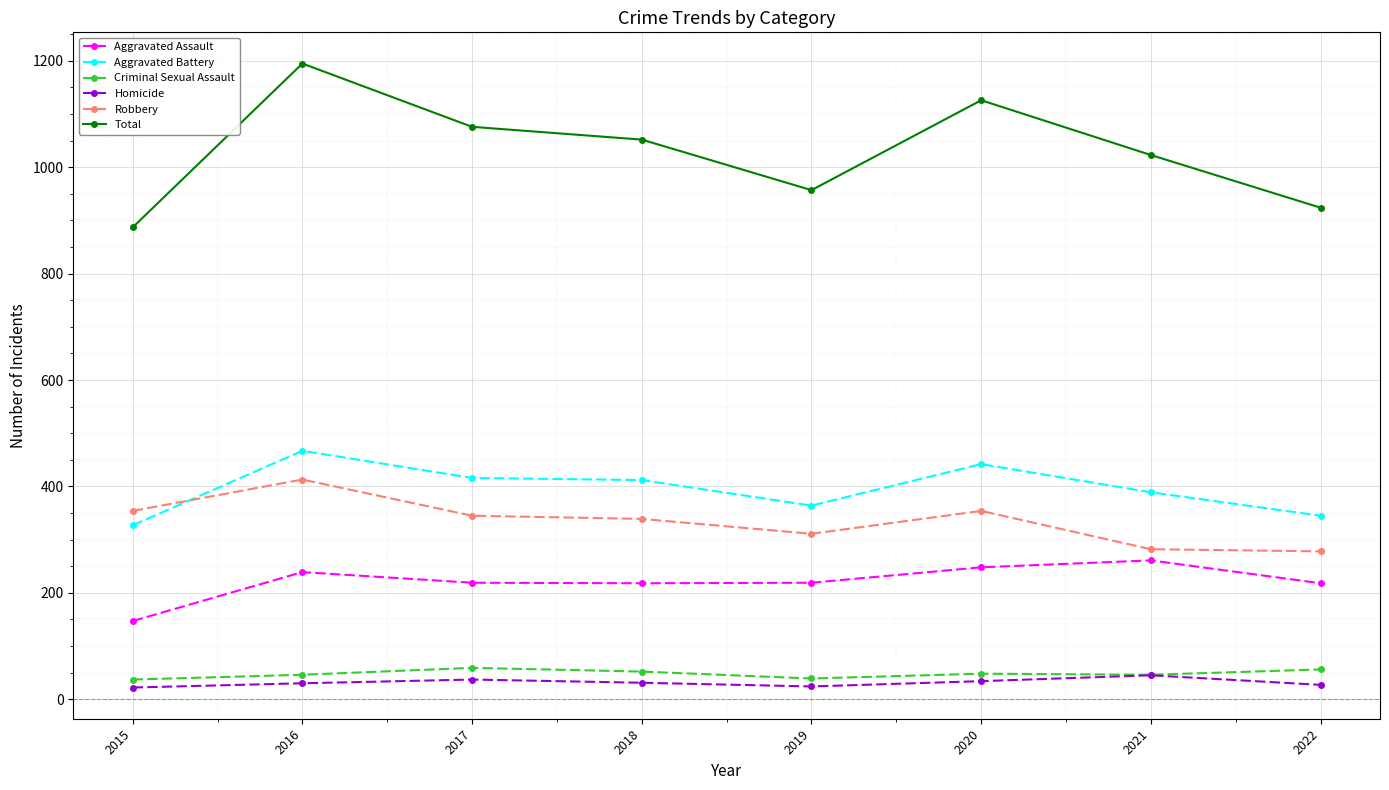

What is the spread (max minus min) of values at 2018?

1021